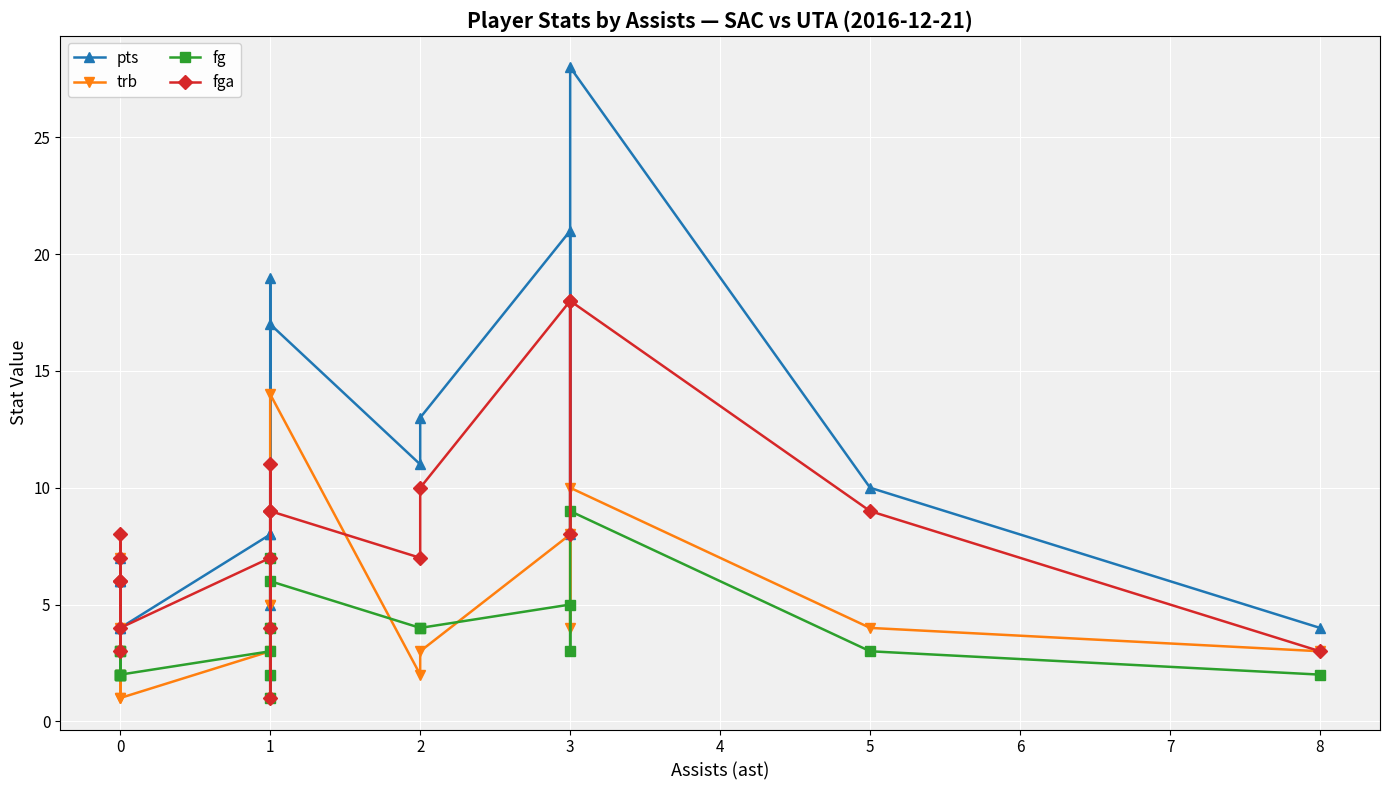

Which category has the lowest value in the trb series?

1